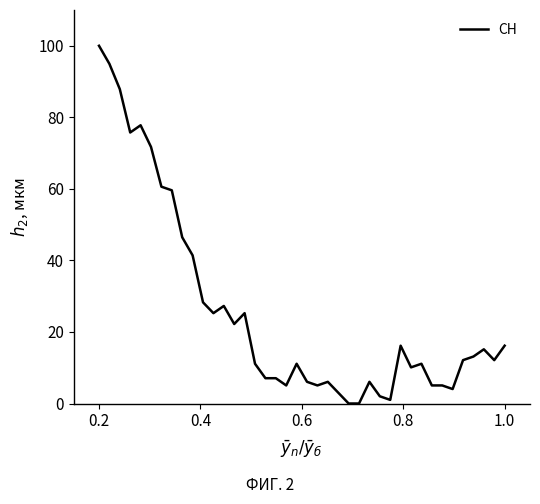

What is the difference between the maximum and minimum values?

100.0